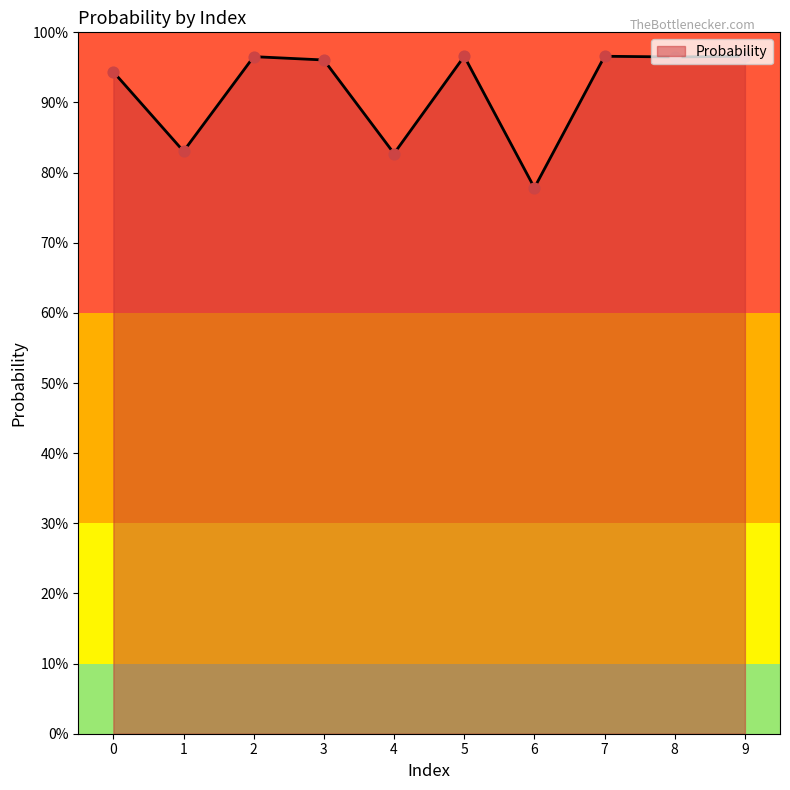

What is the change in value from 2 to 7?

+0.1